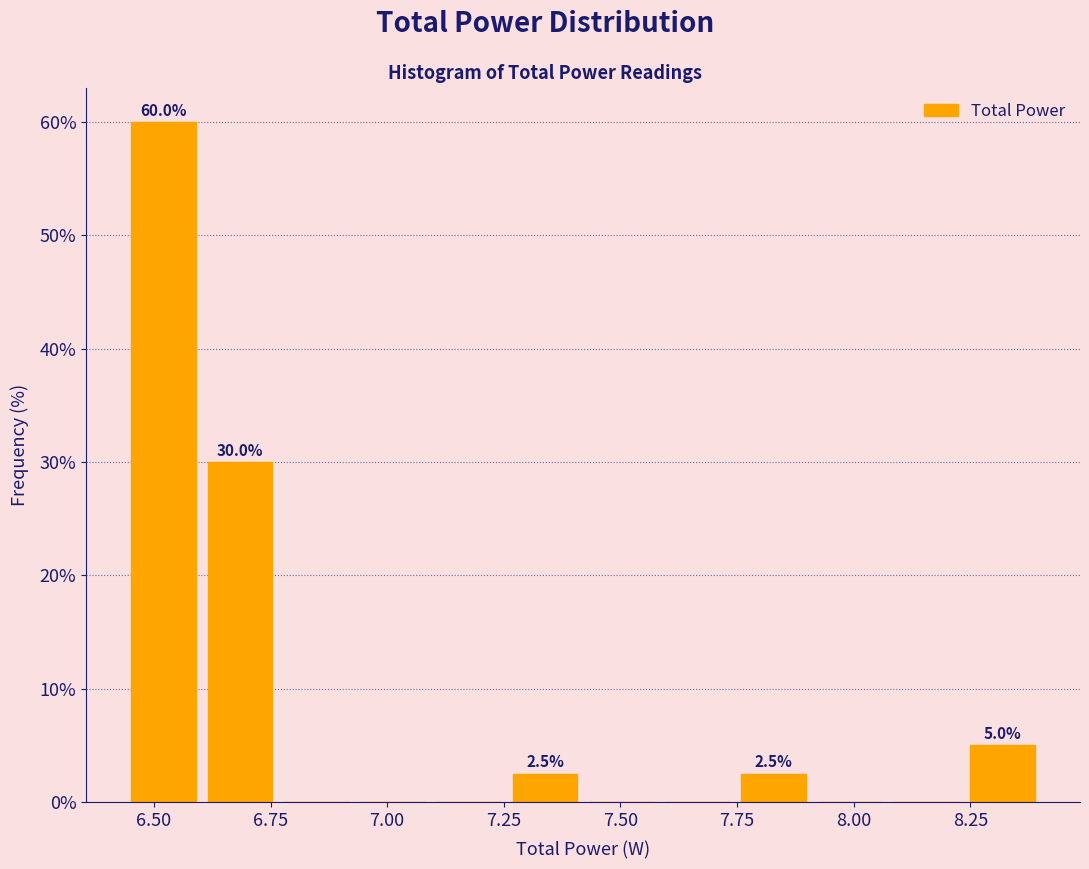

Read against the x-axis, roughly where is the centre of the tallest bar?

6.50